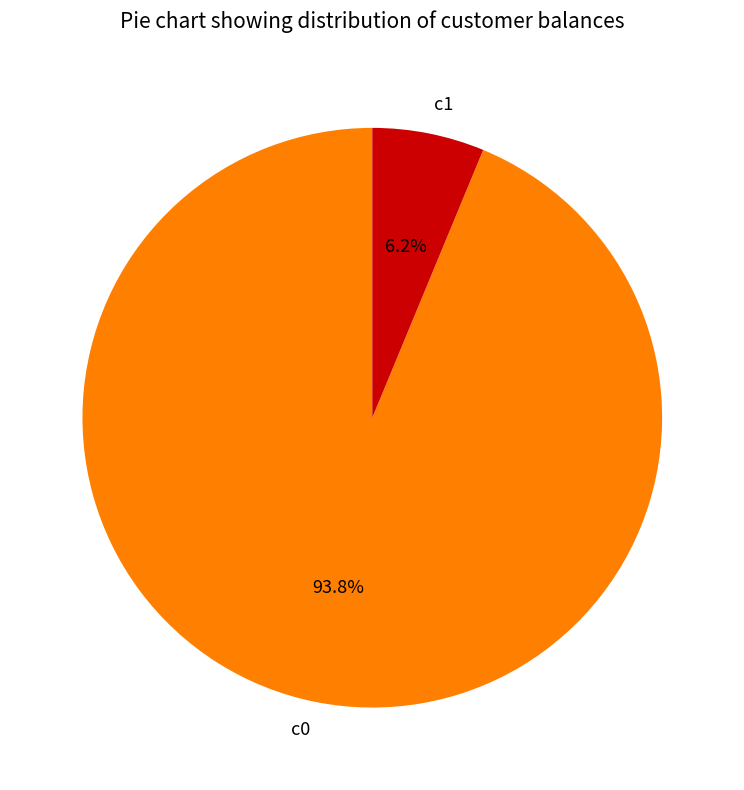

To the nearest percent, what percentage of the pie is c0?

94%